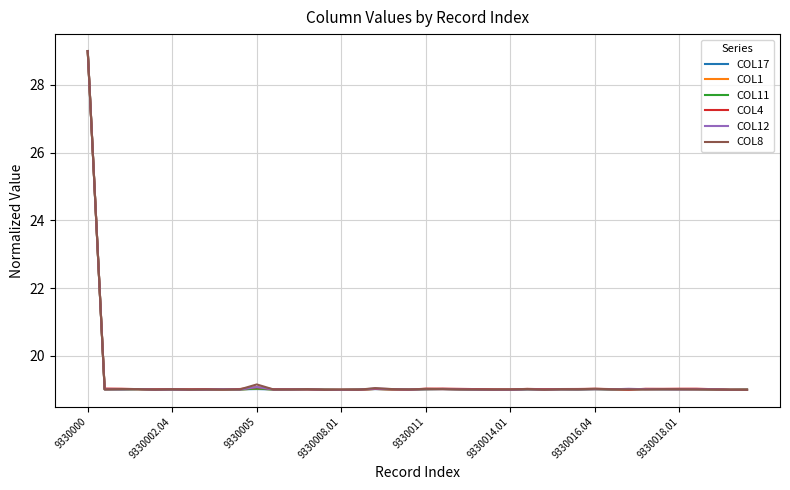

What is the smallest value displayed?

19.0